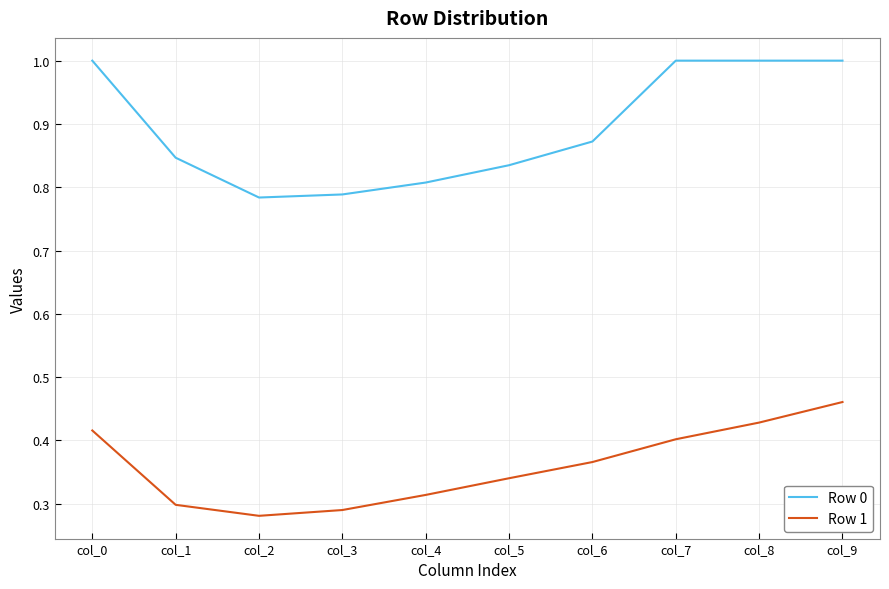

Does the chart have visible grid lines?

Yes